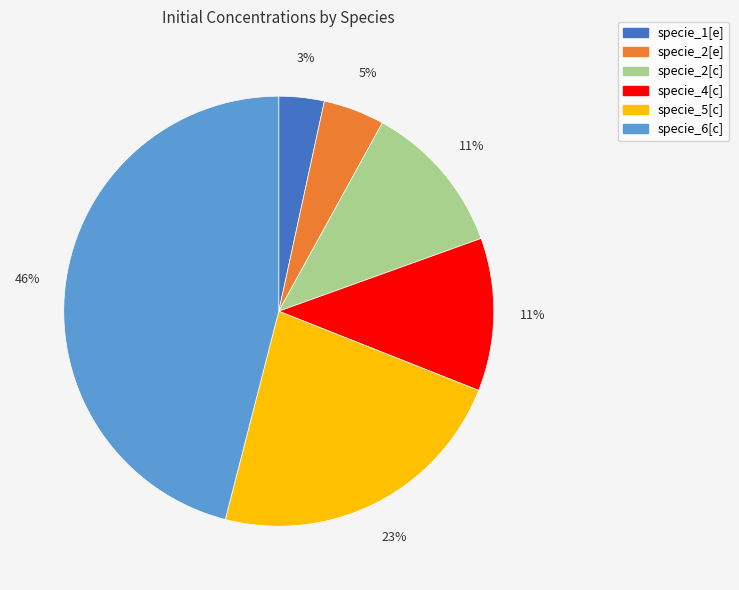

Is it true that specie_5[c] is 32% of the pie?

False